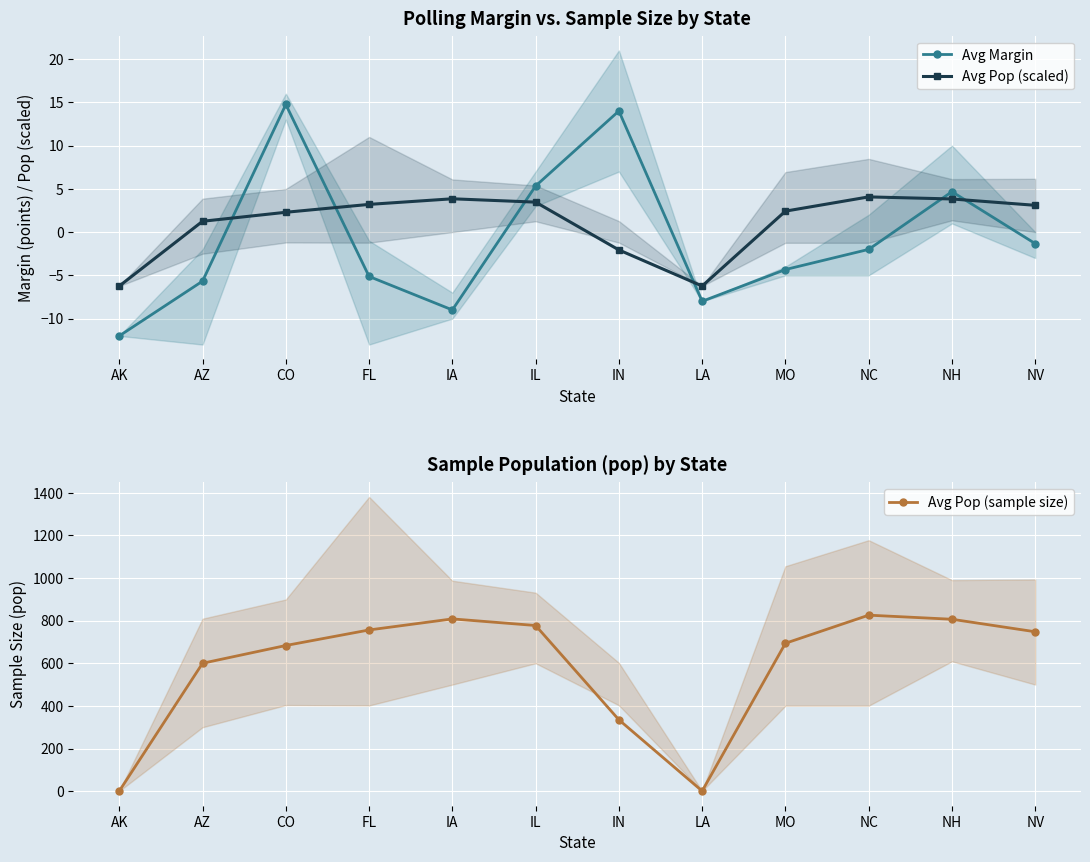

What position from the right is AK?

12